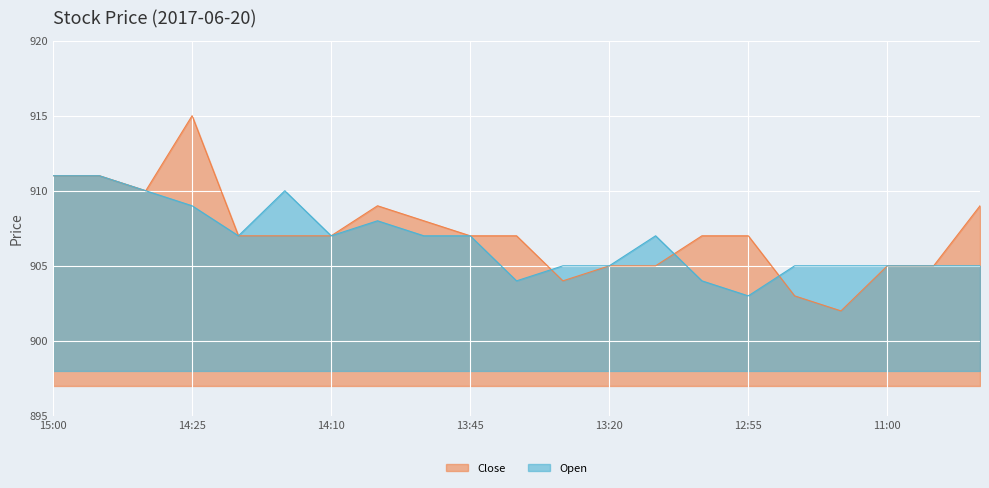

Which series ends up on top after the final intersection of Open and Close?

Open